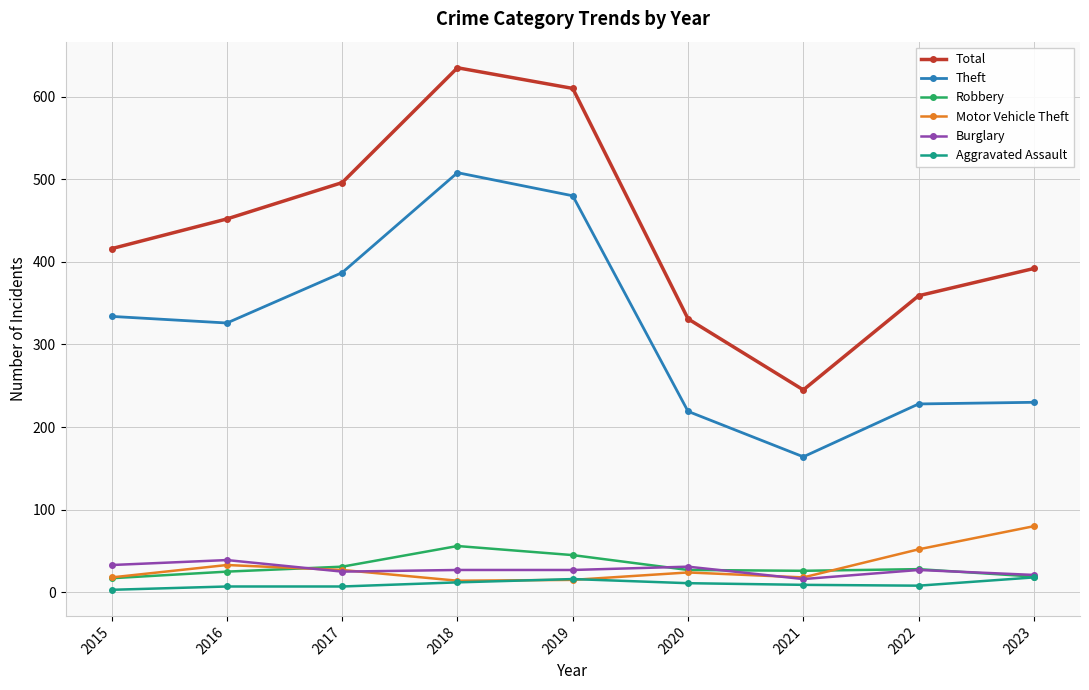

Is the value of Burglary at 2019 greater than the value of Total at 2015?

No